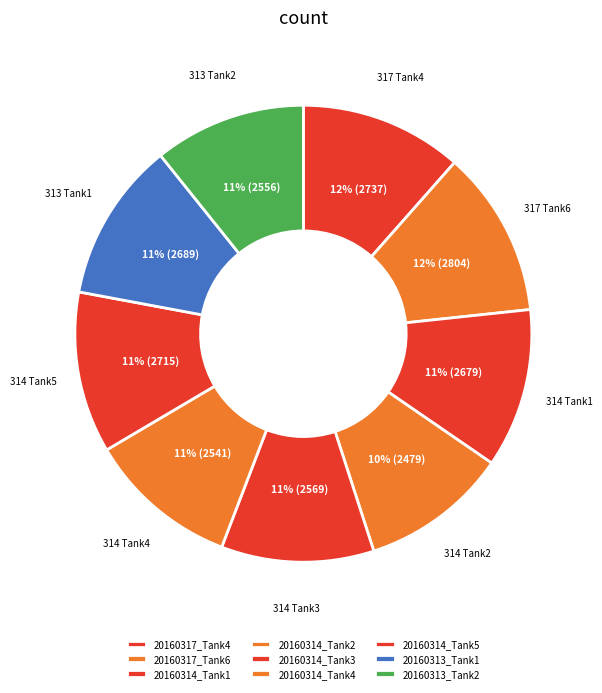

What is the ratio of the value at 20160314_Tank3 to the value at 20160313_Tank2?

1.0